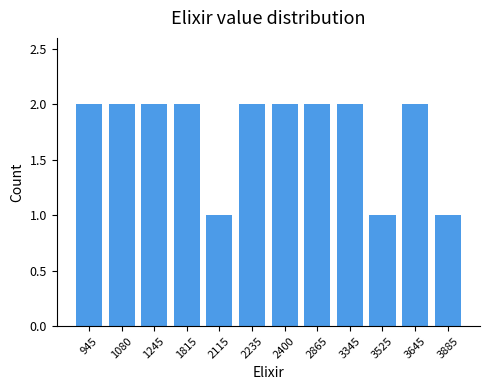

Reading right to left, list all the values displayed in this chart.

3885=1	3645=2	3525=1	3345=2	2865=2	2400=2	2235=2	2115=1	1815=2	1245=2	1080=2	945=2